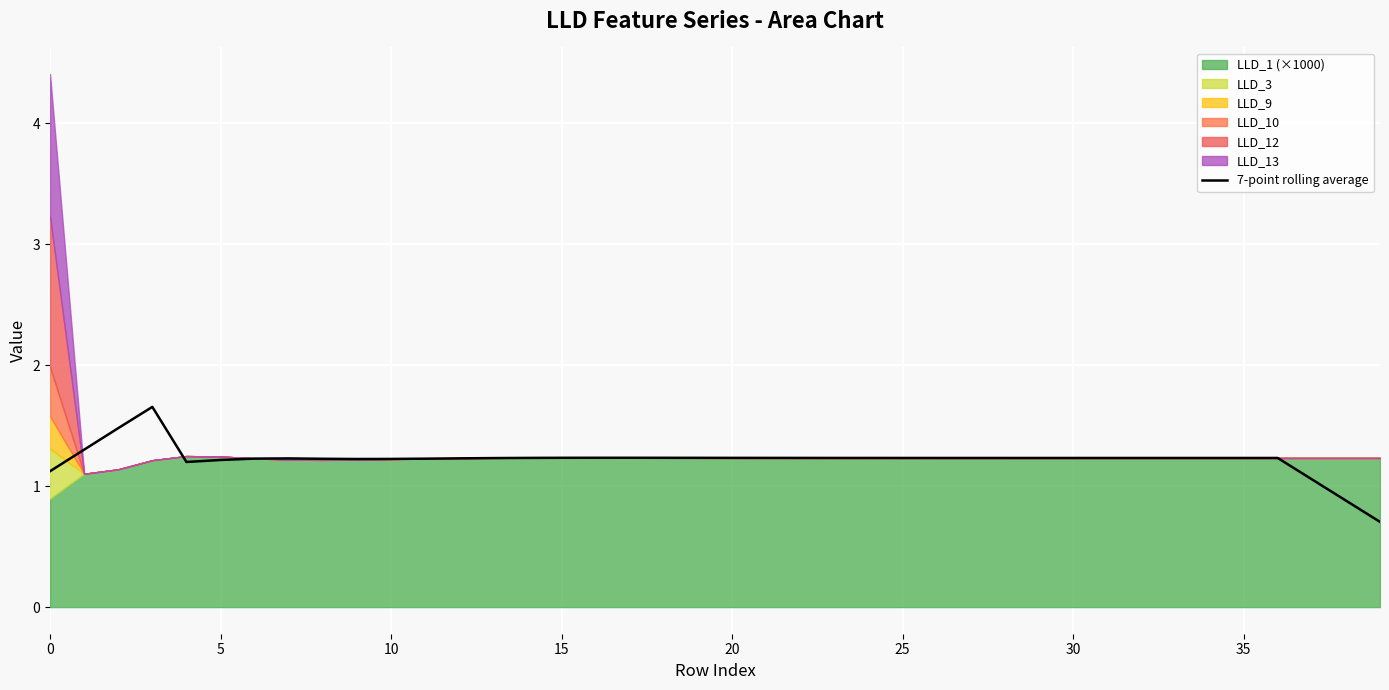

Reading left to right, what are all the values shown in this chart?

1.1	1.3	1.5	1.7	1.2	1.2	1.2	1.2	1.2	1.2	1.2	1.2	1.2	1.2	1.2	1.2	1.2	1.2	1.2	1.2	1.2	1.2	1.2	1.2	1.2	1.2	1.2	1.2	1.2	1.2	1.2	1.2	1.2	1.2	1.2	1.2	1.2	1.1	0.9	0.7